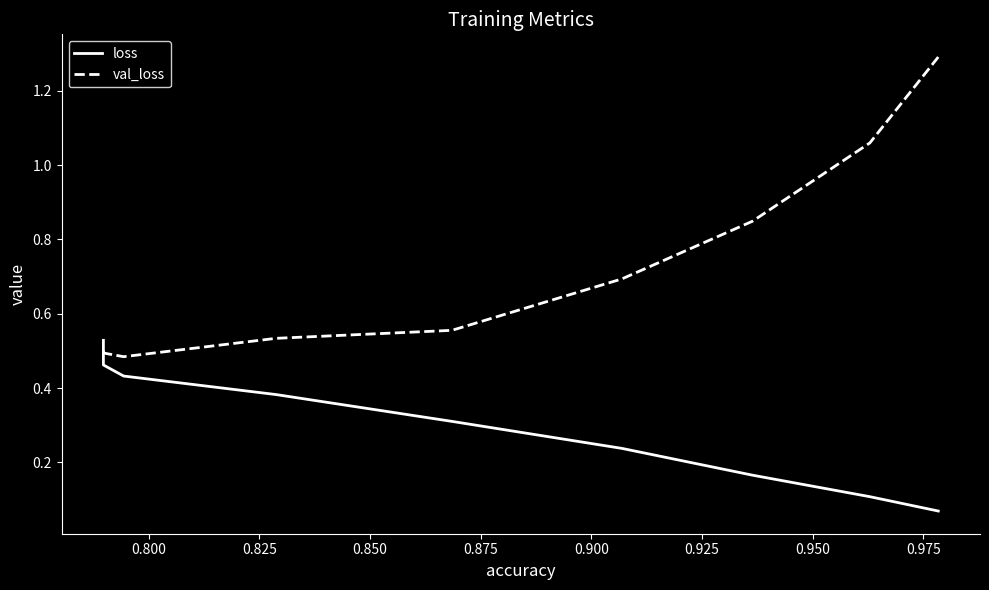

What is the average value of the loss series?

0.3